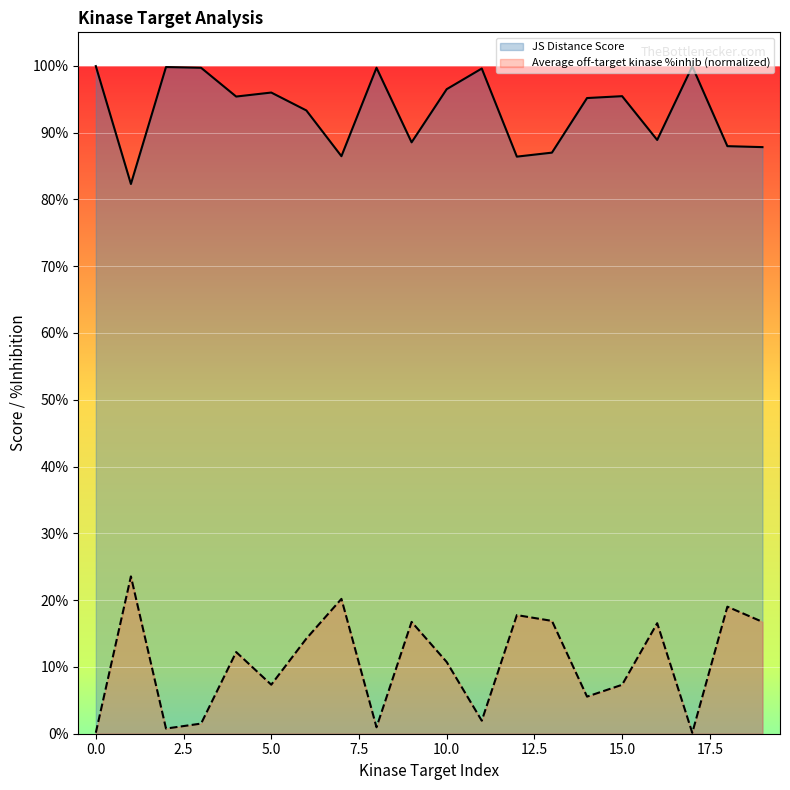

True or false: Average off-target kinase %inhib and JS Distance Score intersect in this chart.

False